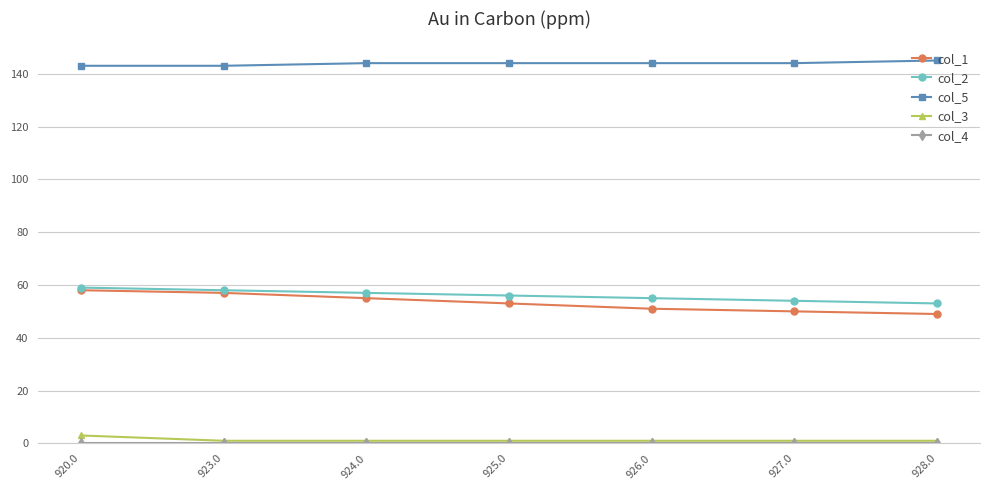

At how many categories does at least one series exceed 113?

7